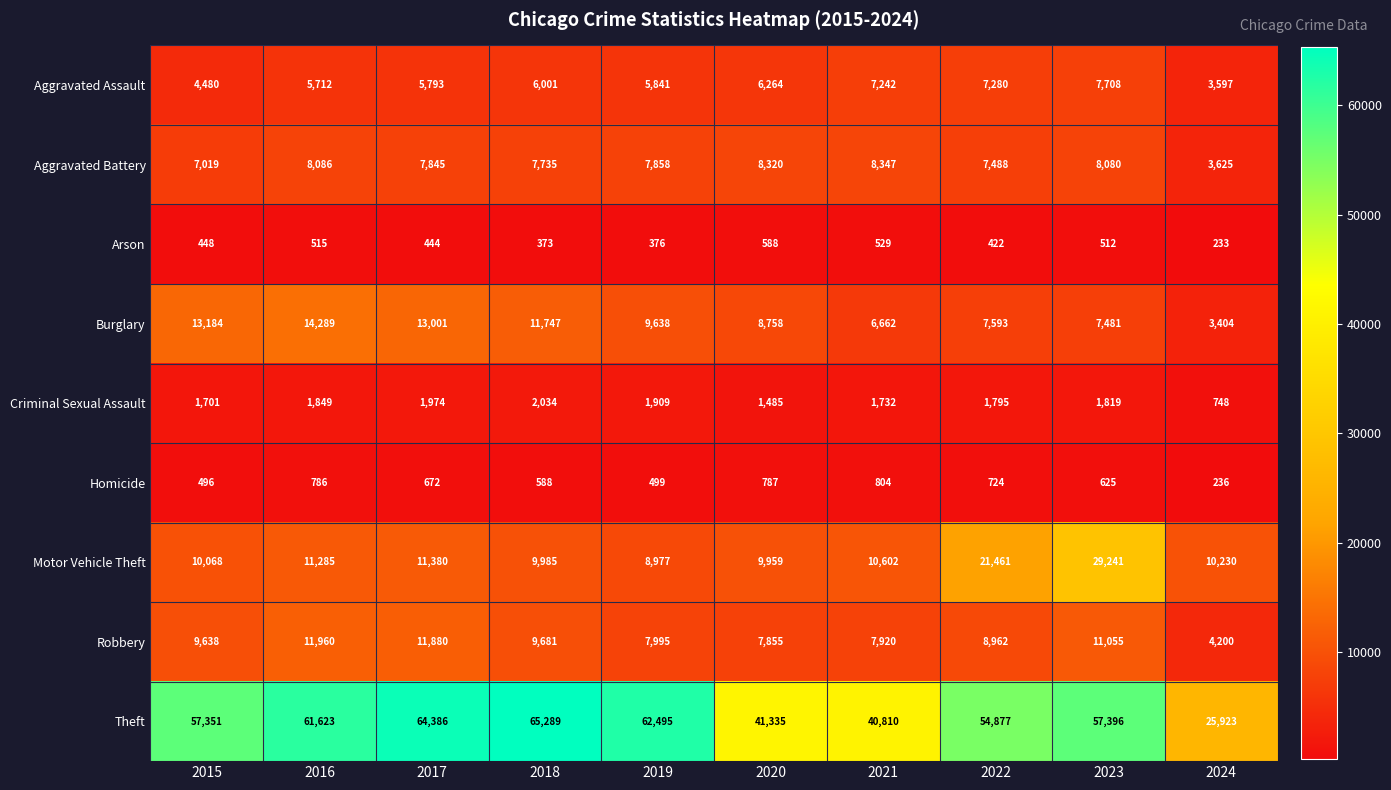

At which label does Burglary reach its peak?

2016